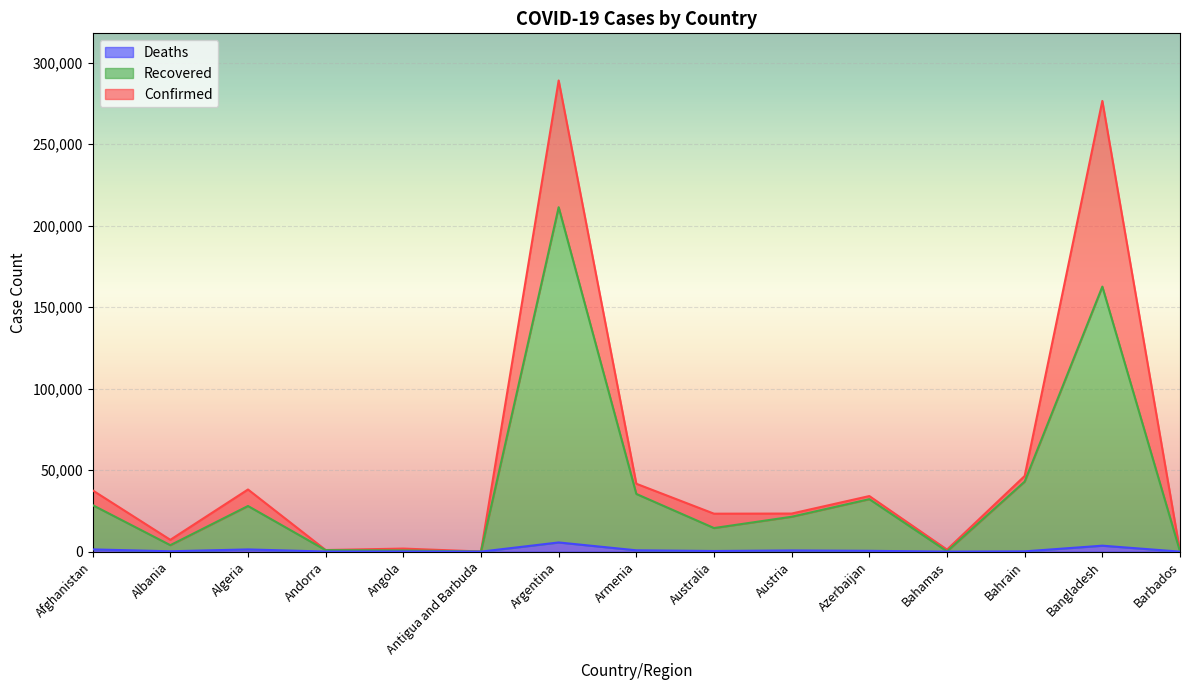

True or false: Recovered and Deaths intersect in this chart.

False